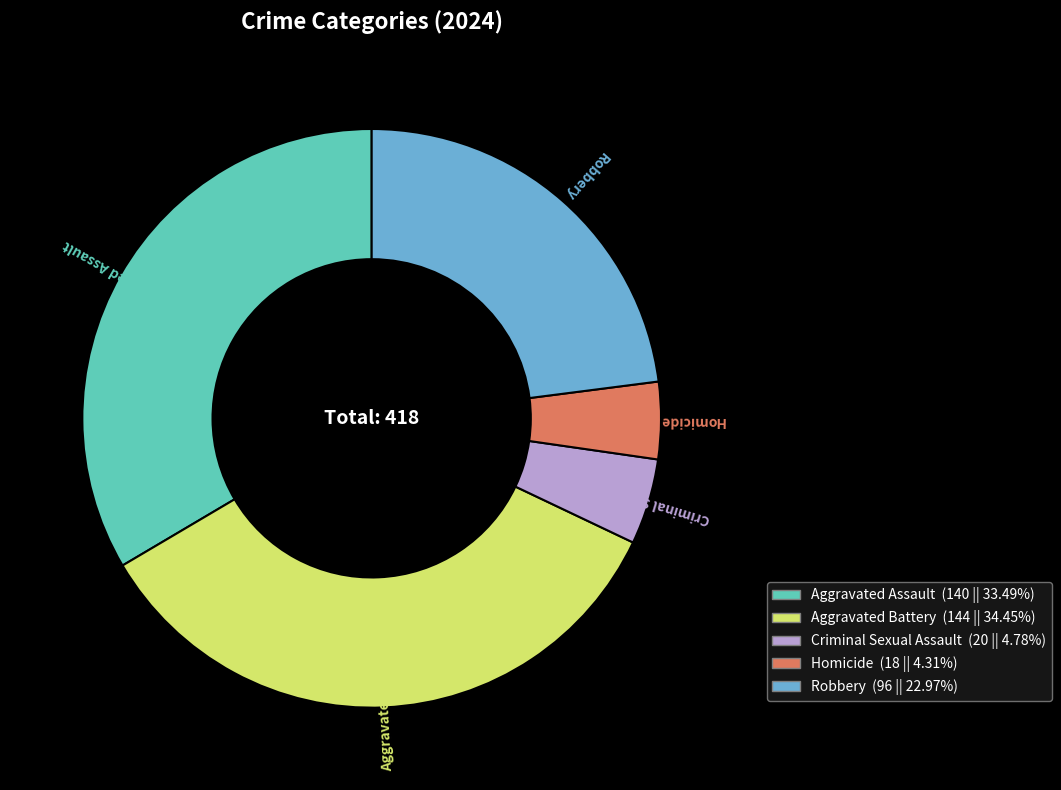

How many segments does this pie chart have?

5